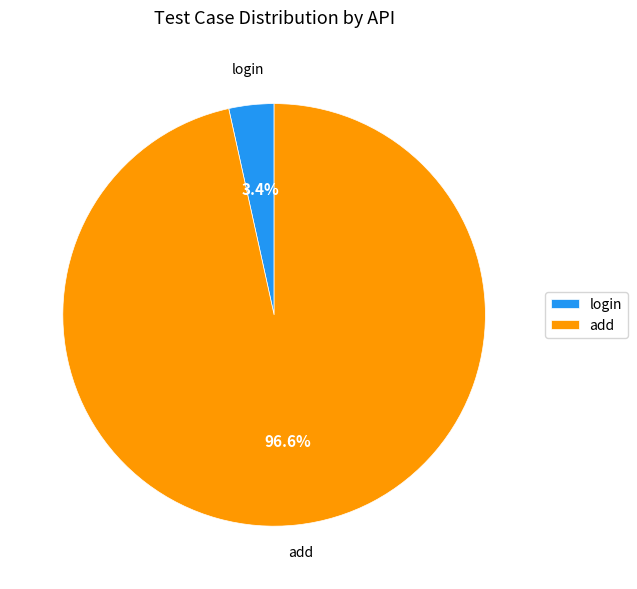

What is the largest slice in the pie chart?

add